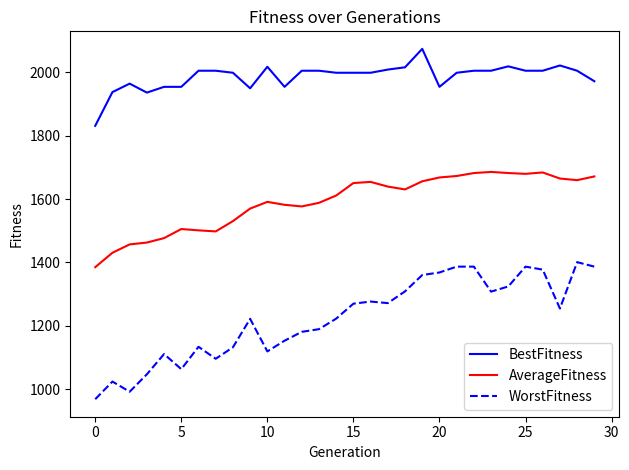

What is the difference between the maximum and minimum values in the WorstFitness series?

432.9